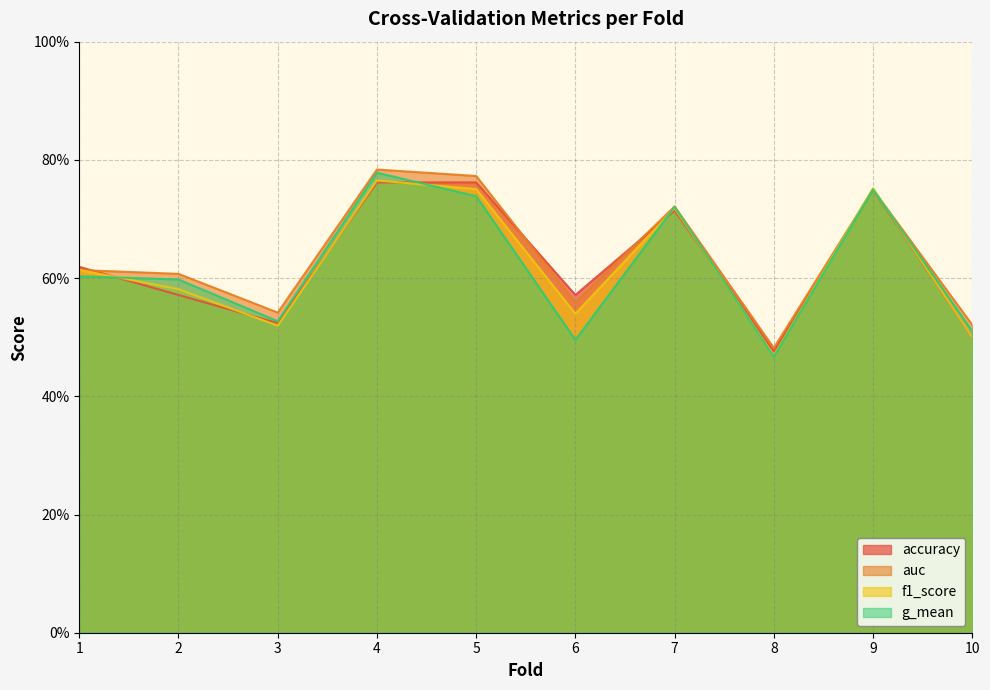

Which series has the largest total across all categories?

auc